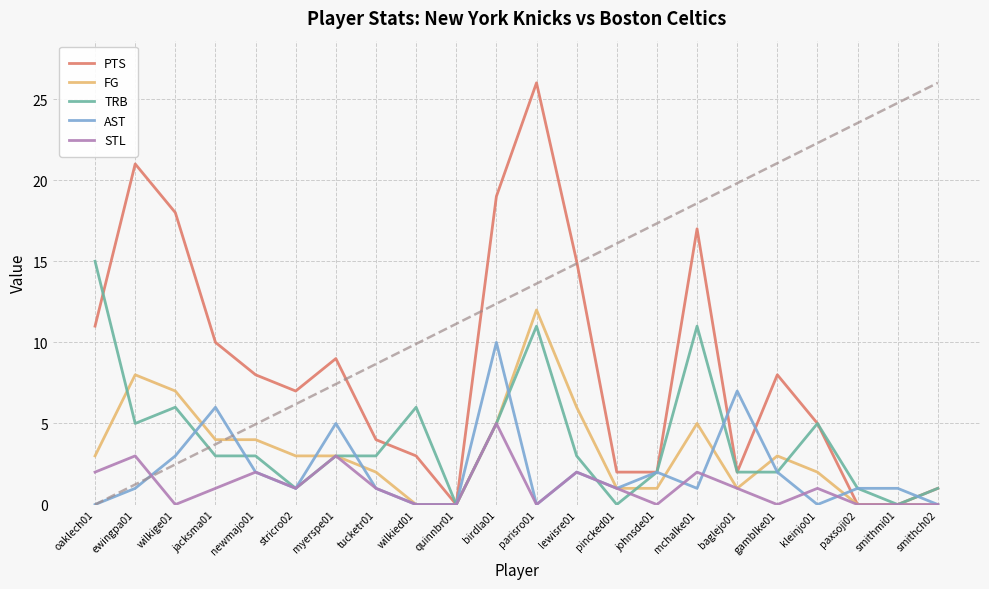

Where is the first local minimum for STL?

wilkige01